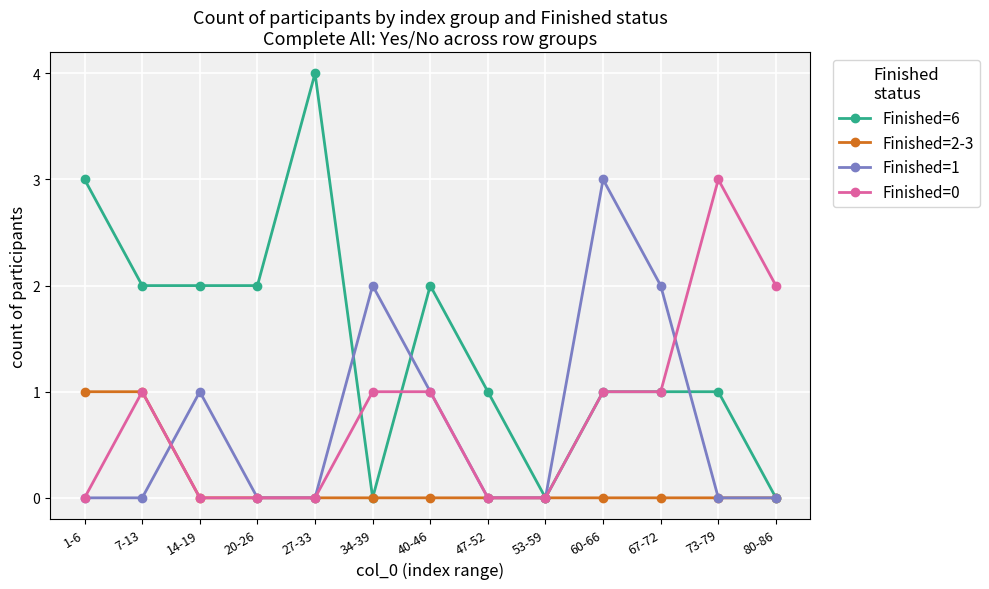

Which series changed the most between 20-26 and 73-79?

Finished=0